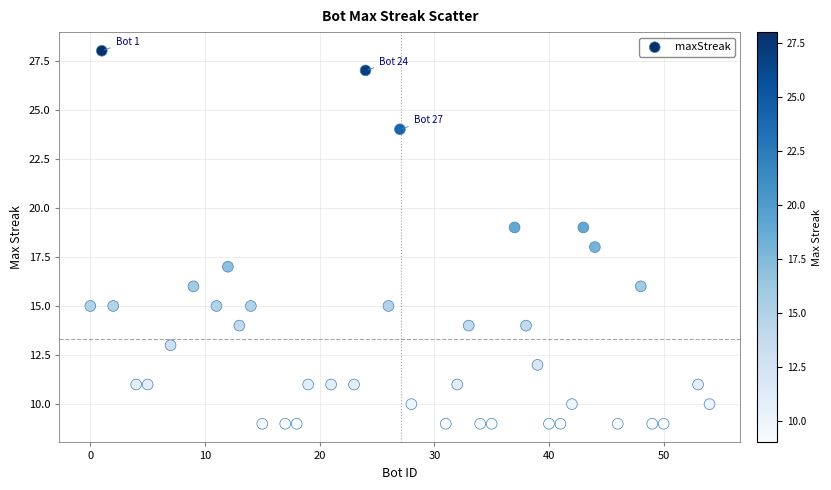

What is the range of X values (max minus min)?

54